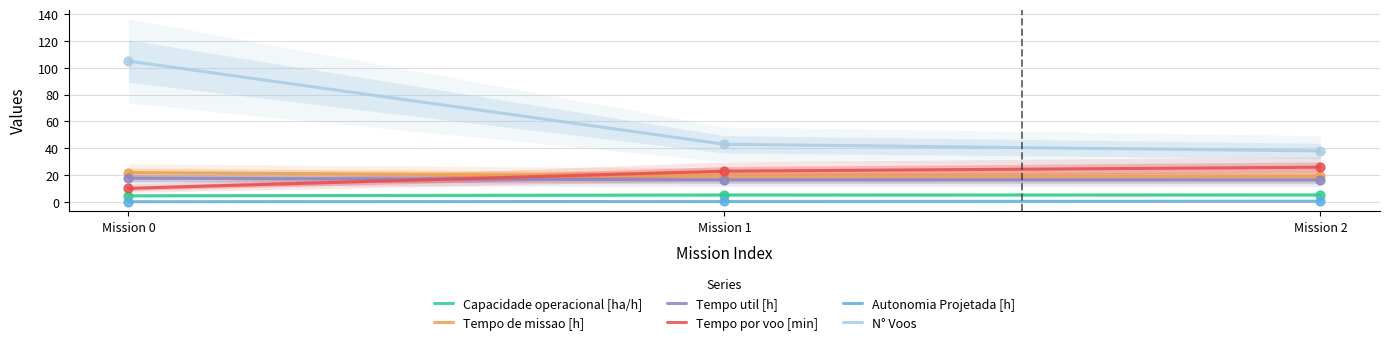

Is the value of Tempo util [h] at Mission 2 greater than the value of Tempo de missao [h] at Mission 1?

No